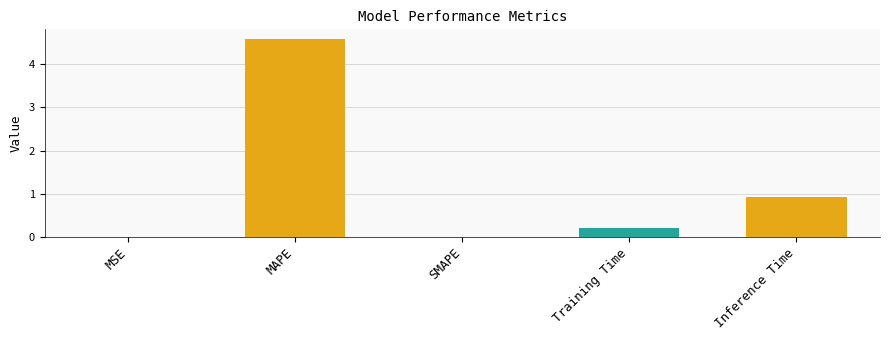

What is the sum of the values at Training Time and SMAPE?

0.2